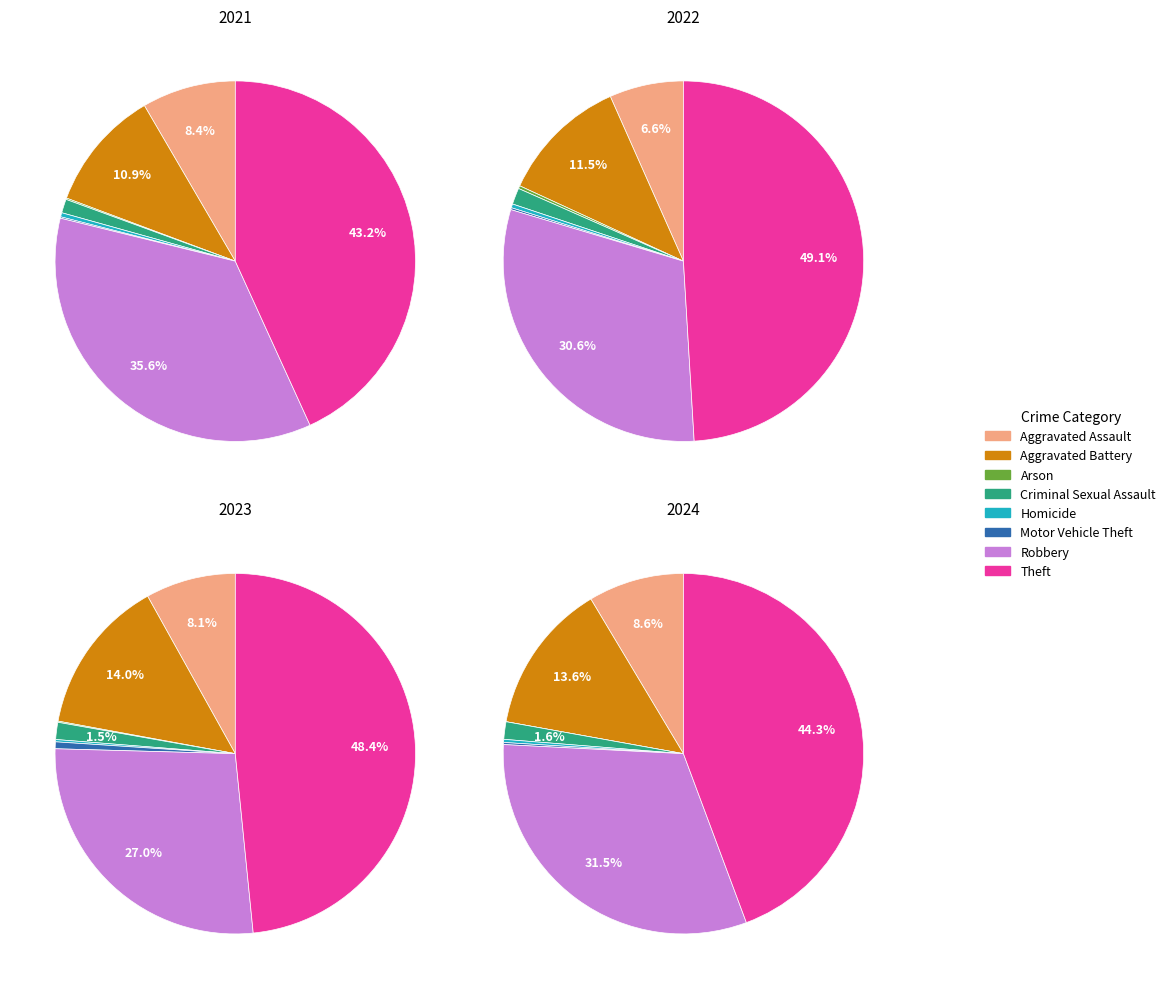

What portion of the pie excludes 7?

56.8%